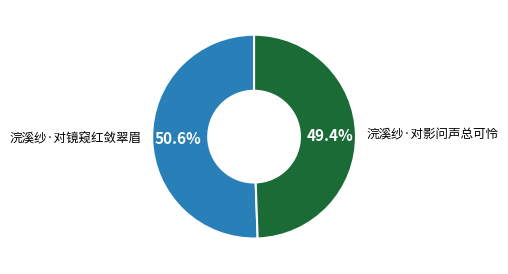

To the nearest percent, what is the average slice percentage?

50%